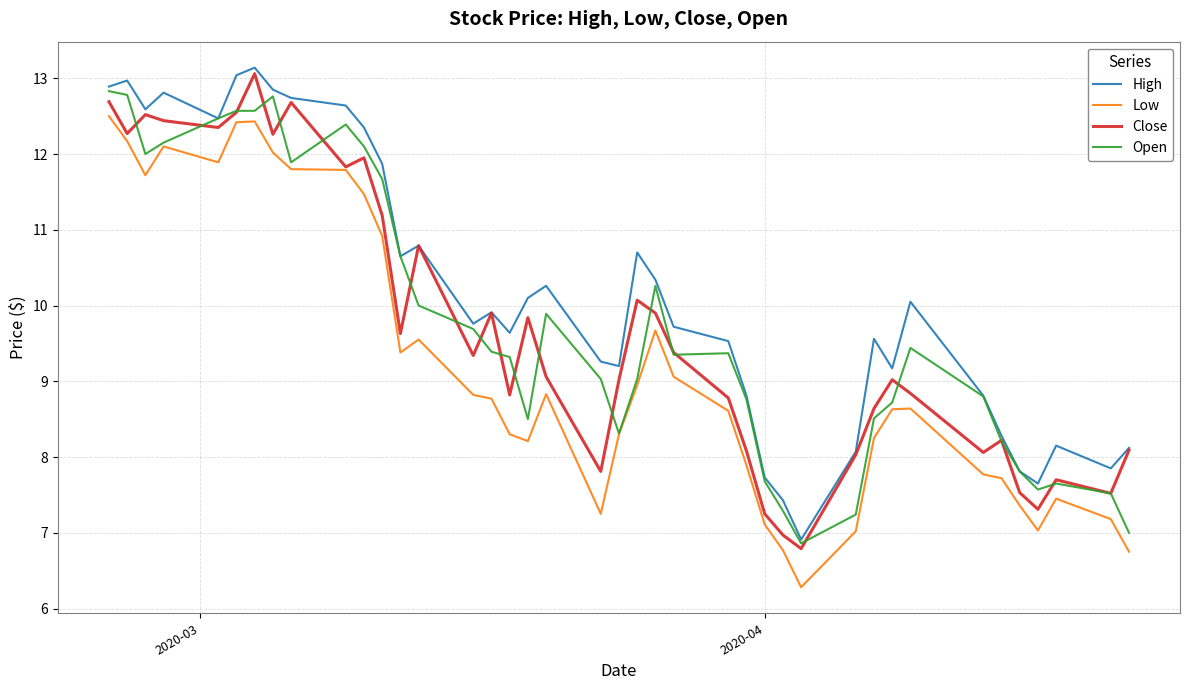

What is the maximum value shown in the chart?

13.1